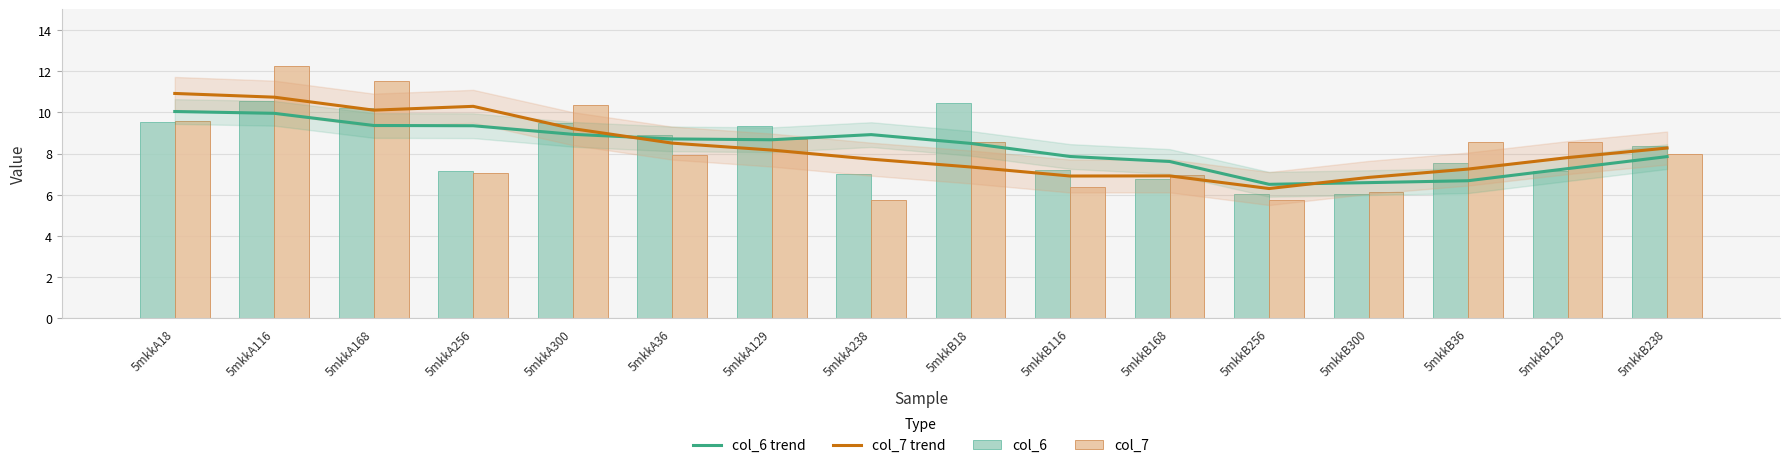

Does the chart contain stacked bars?

No